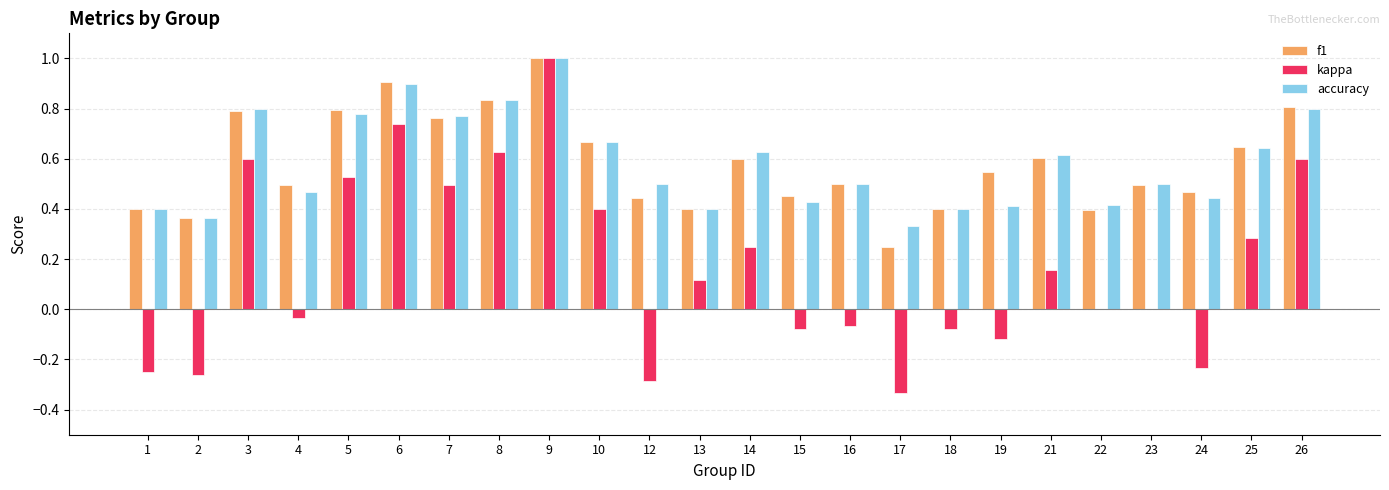

What is the sum of all kappa values?

4.1